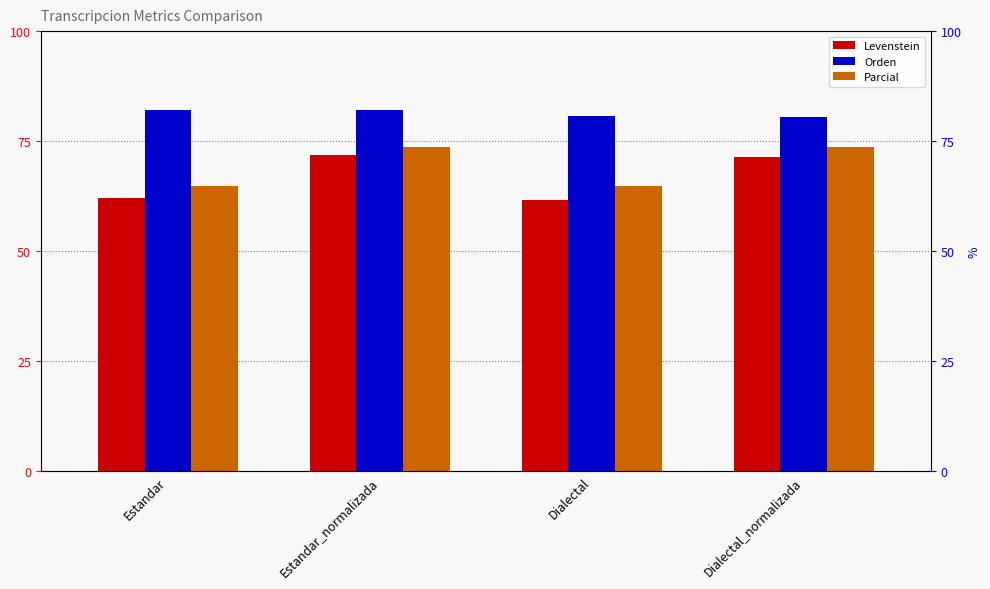

How many groups of bars are there?

4